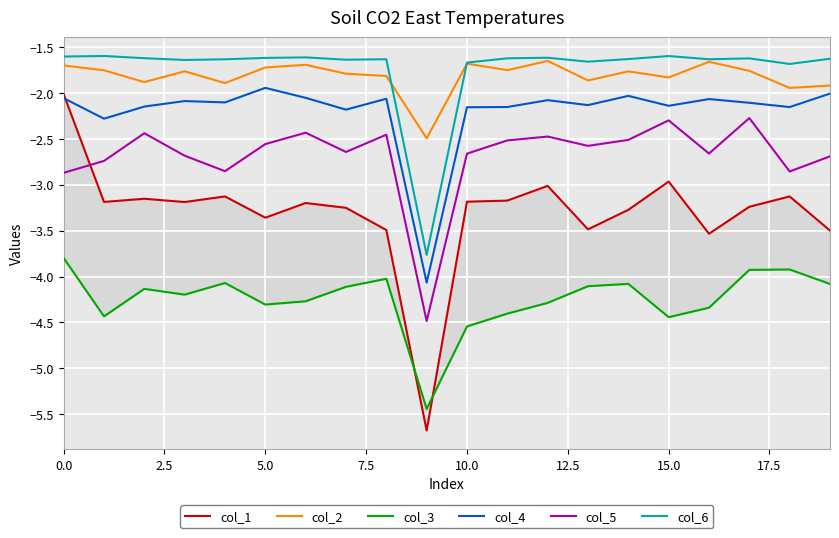

At how many categories does at least one series exceed -2?

19